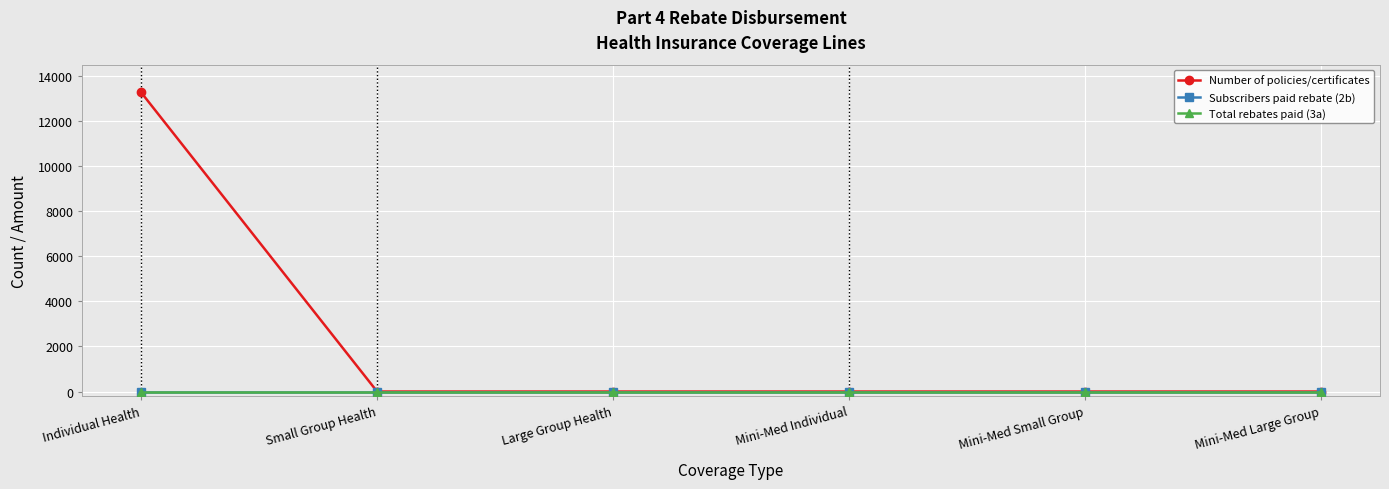

Is this an area chart (filled region under the line)?

No